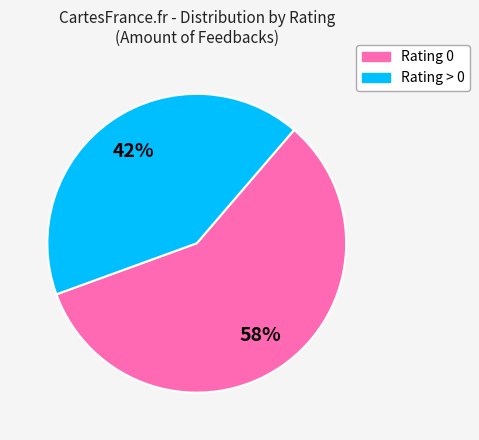

To the nearest percent, what is the average slice percentage?

50%